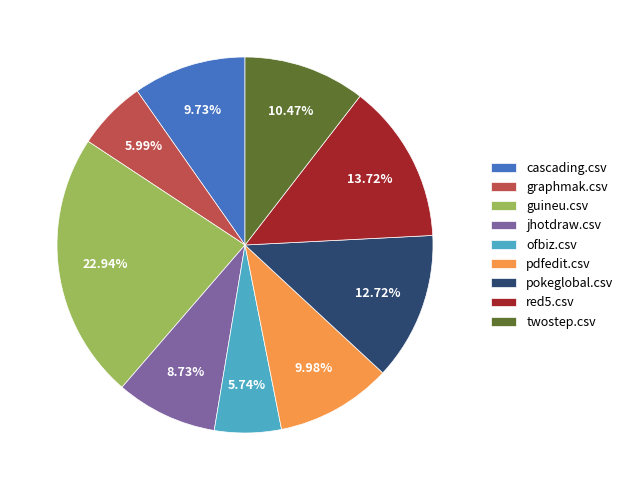

Is there a majority slice in this chart?

No